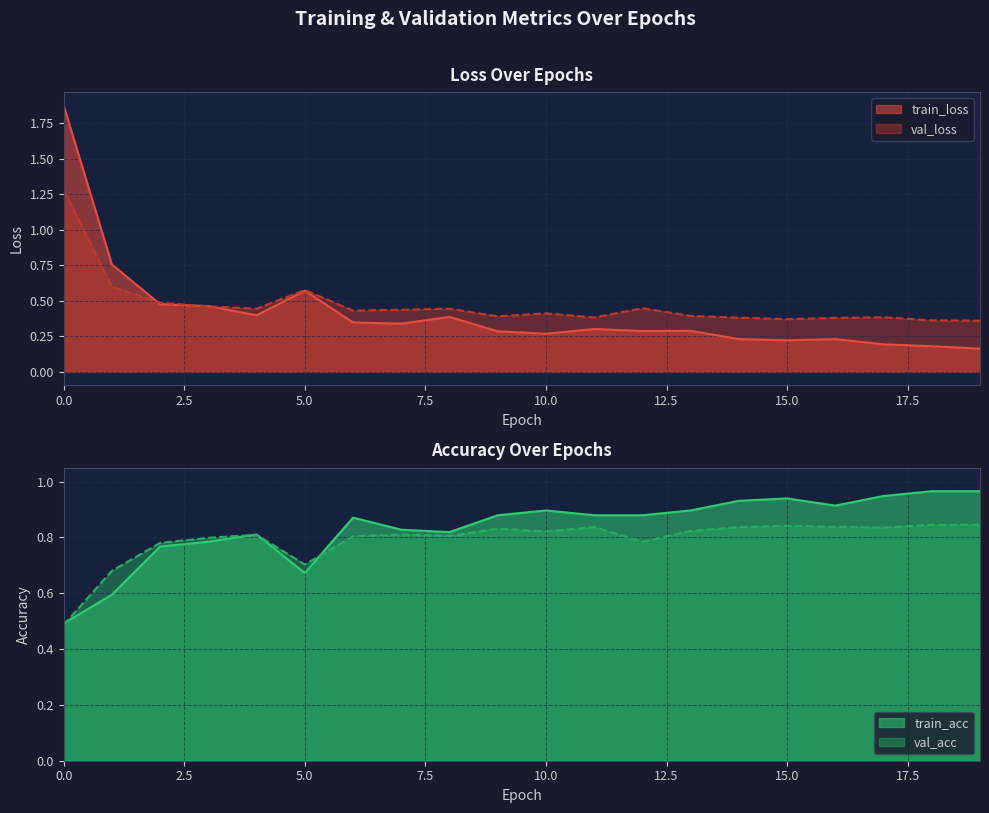

What is the spread (max minus min) of values at 15?

0.7